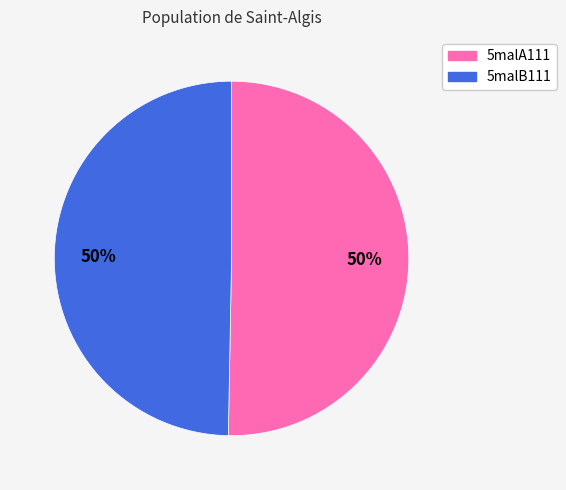

To the nearest percent, what percentage of the pie is 5malB111?

50%